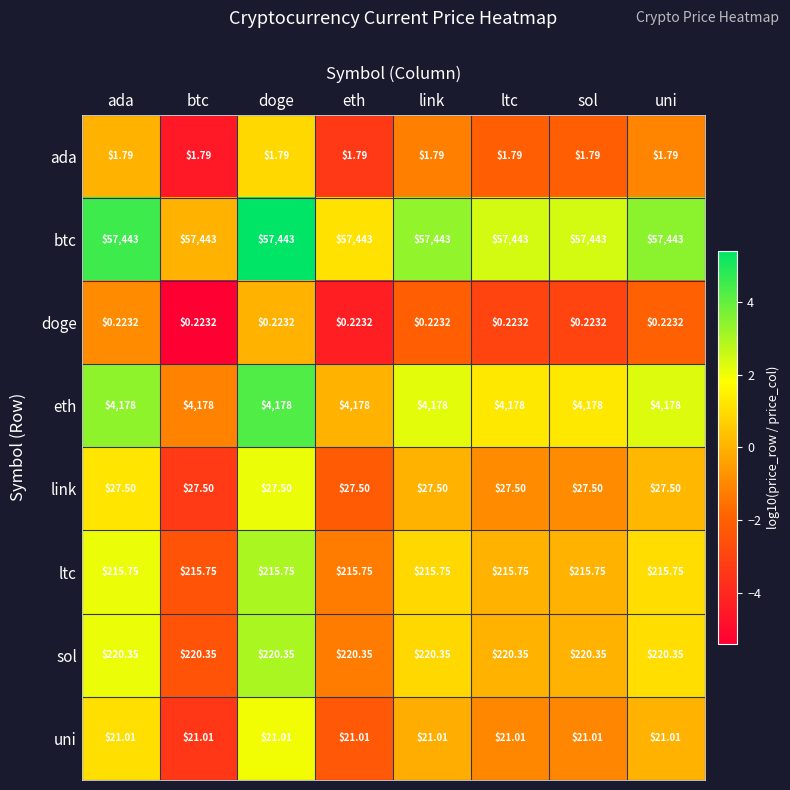

Count the number of data series in this chart.

8